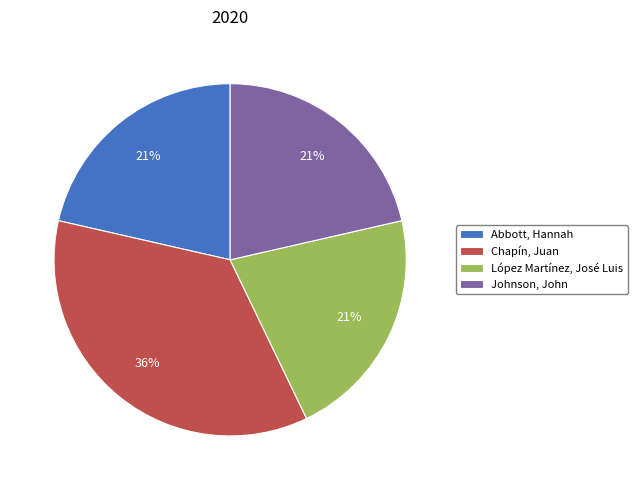

Is López Martínez, José Luis the majority of the pie?

No